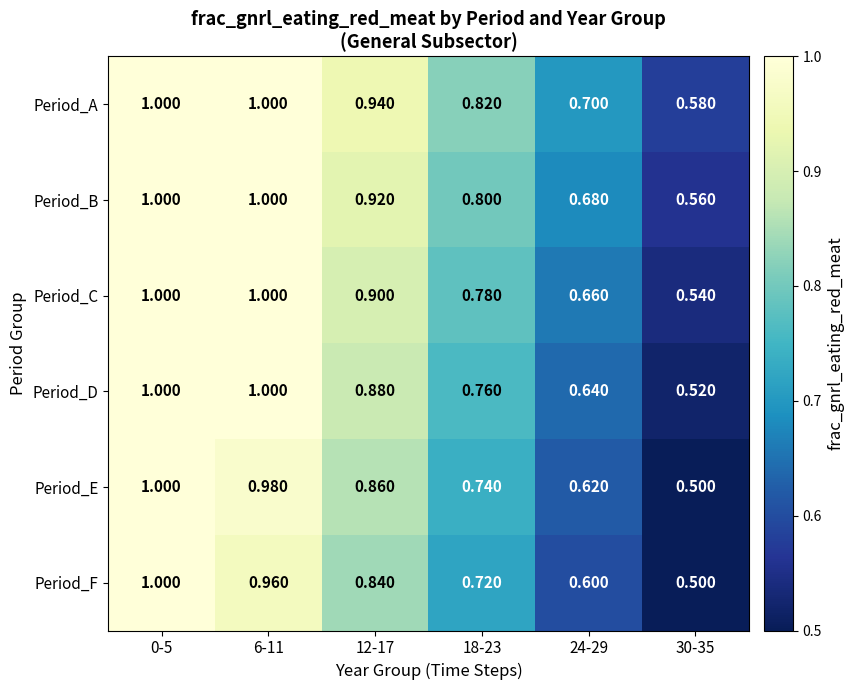

Which series changed the most between 0-5 and 6-11?

Period_F